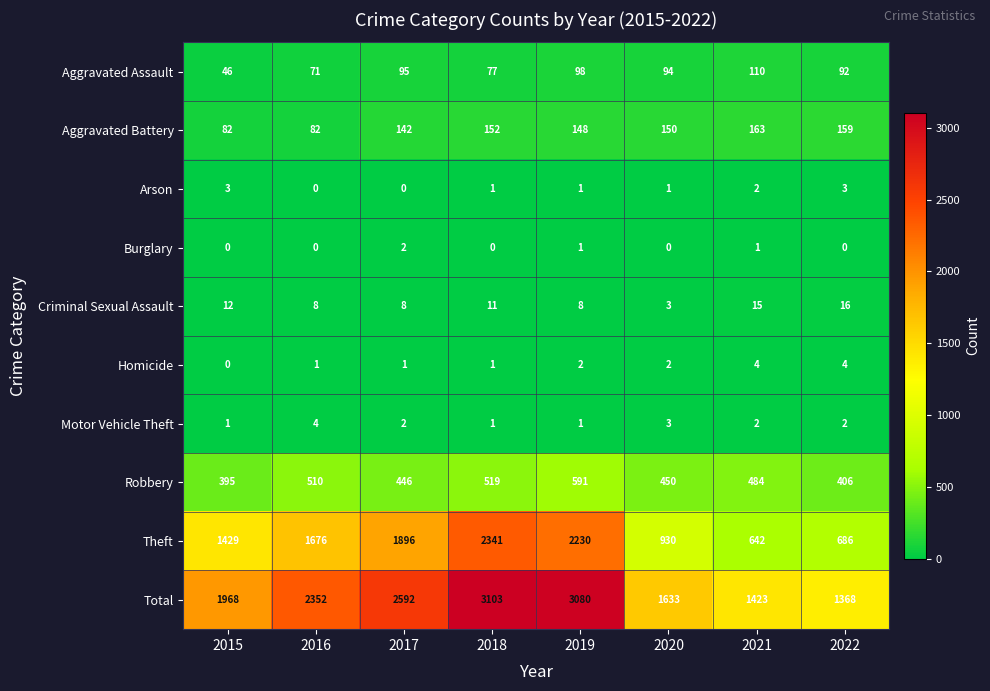

Which series changed the most between 2016 and 2022?

Theft